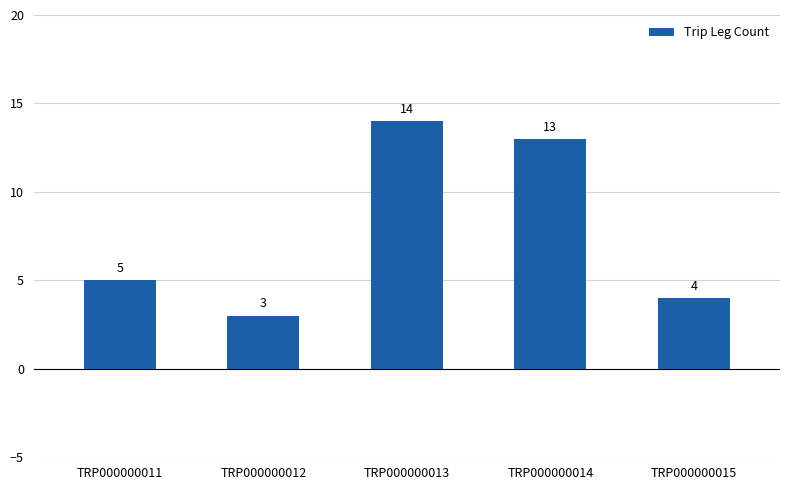

List the labels in order of value, smallest first.

TRP000000012, TRP000000015, TRP000000011, TRP000000014, TRP000000013